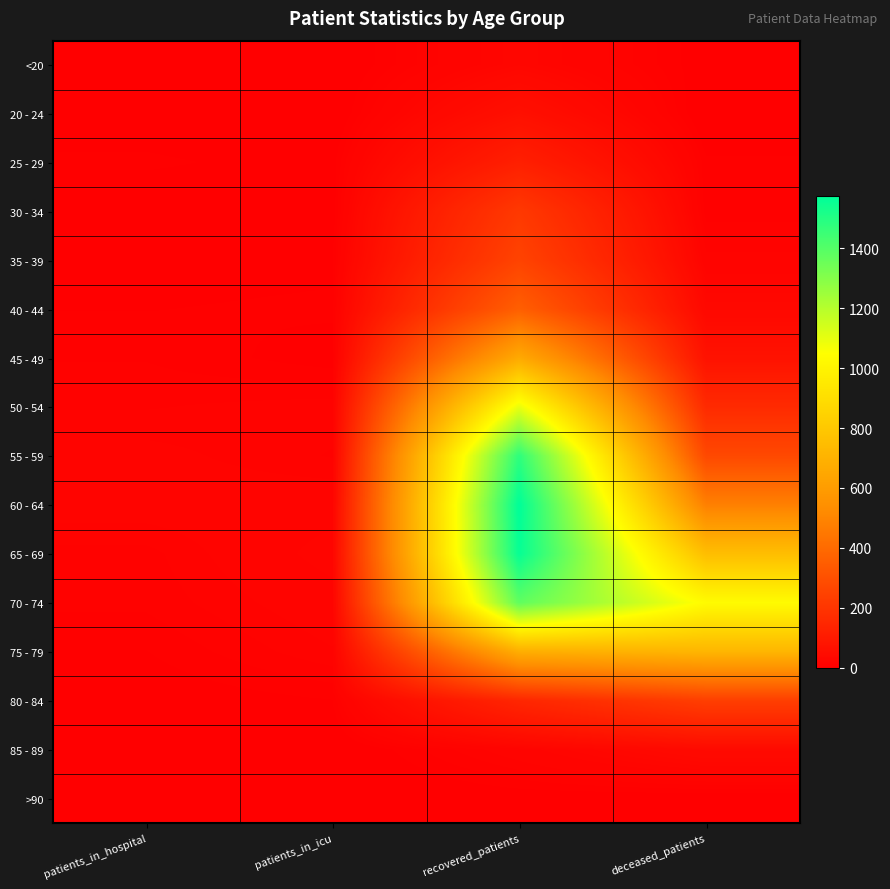

Reading left to right, transcribe all the data shown in this chart.

<20: patients_in_hospital=0	patients_in_icu=0	recovered_patients=27	deceased_patients=3
20 - 24: patients_in_hospital=3	patients_in_icu=0	recovered_patients=61	deceased_patients=0
25 - 29: patients_in_hospital=7	patients_in_icu=4	recovered_patients=119	deceased_patients=7
30 - 34: patients_in_hospital=2	patients_in_icu=3	recovered_patients=214	deceased_patients=7
35 - 39: patients_in_hospital=4	patients_in_icu=5	recovered_patients=253	deceased_patients=17
40 - 44: patients_in_hospital=6	patients_in_icu=7	recovered_patients=357	deceased_patients=33
45 - 49: patients_in_hospital=9	patients_in_icu=4	recovered_patients=662	deceased_patients=70
50 - 54: patients_in_hospital=12	patients_in_icu=14	recovered_patients=1095	deceased_patients=160
55 - 59: patients_in_hospital=17	patients_in_icu=12	recovered_patients=1480	deceased_patients=274
60 - 64: patients_in_hospital=18	patients_in_icu=19	recovered_patients=1575	deceased_patients=481
65 - 69: patients_in_hospital=11	patients_in_icu=24	recovered_patients=1561	deceased_patients=754
70 - 74: patients_in_hospital=10	patients_in_icu=19	recovered_patients=1377	deceased_patients=1033
75 - 79: patients_in_hospital=6	patients_in_icu=15	recovered_patients=682	deceased_patients=716
80 - 84: patients_in_hospital=3	patients_in_icu=6	recovered_patients=145	deceased_patients=236
85 - 89: patients_in_hospital=0	patients_in_icu=0	recovered_patients=19	deceased_patients=41
>90: patients_in_hospital=0	patients_in_icu=0	recovered_patients=3	deceased_patients=2